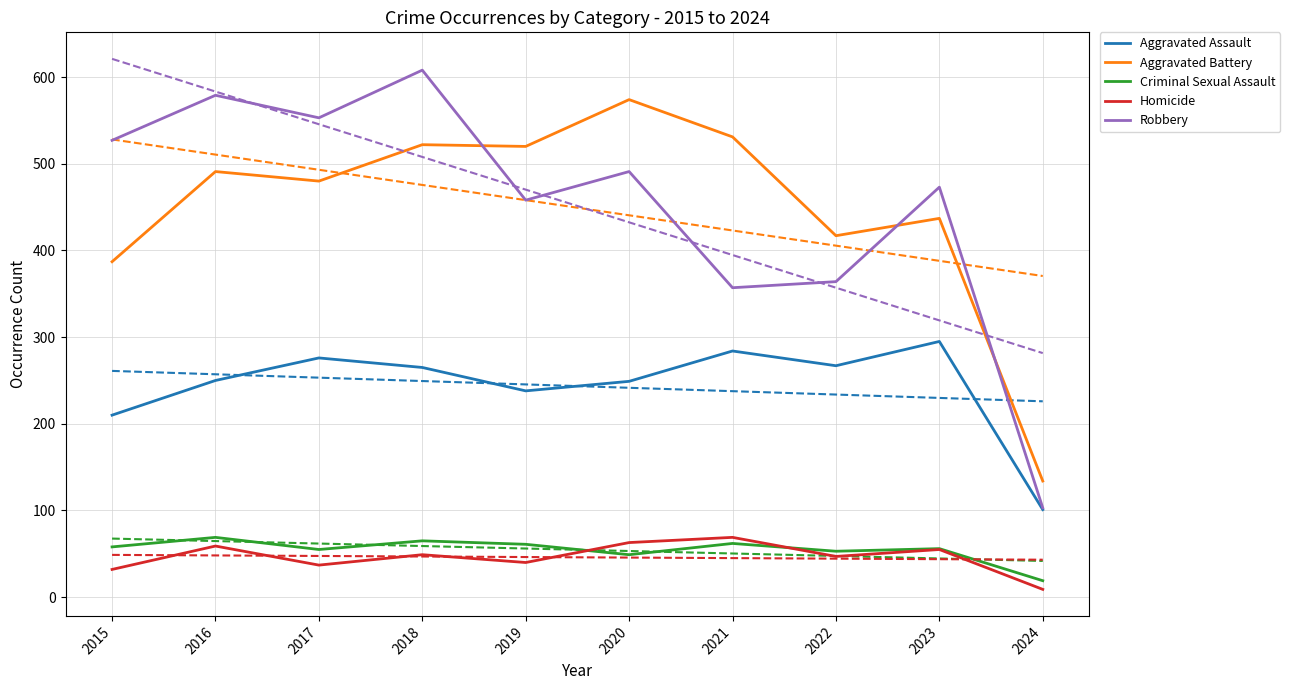

List the labels in order of Robbery value, largest first.

2018, 2016, 2017, 2015, 2020, 2023, 2019, 2022, 2021, 2024